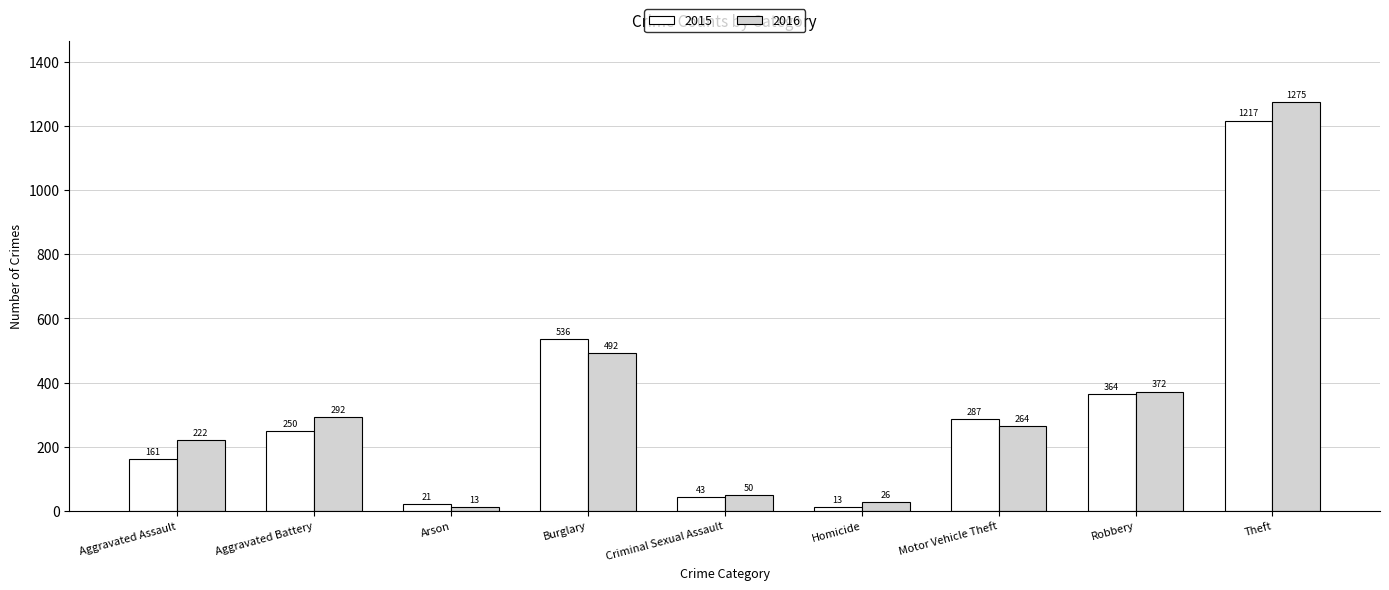

What is the average value of the 2016 series?

334